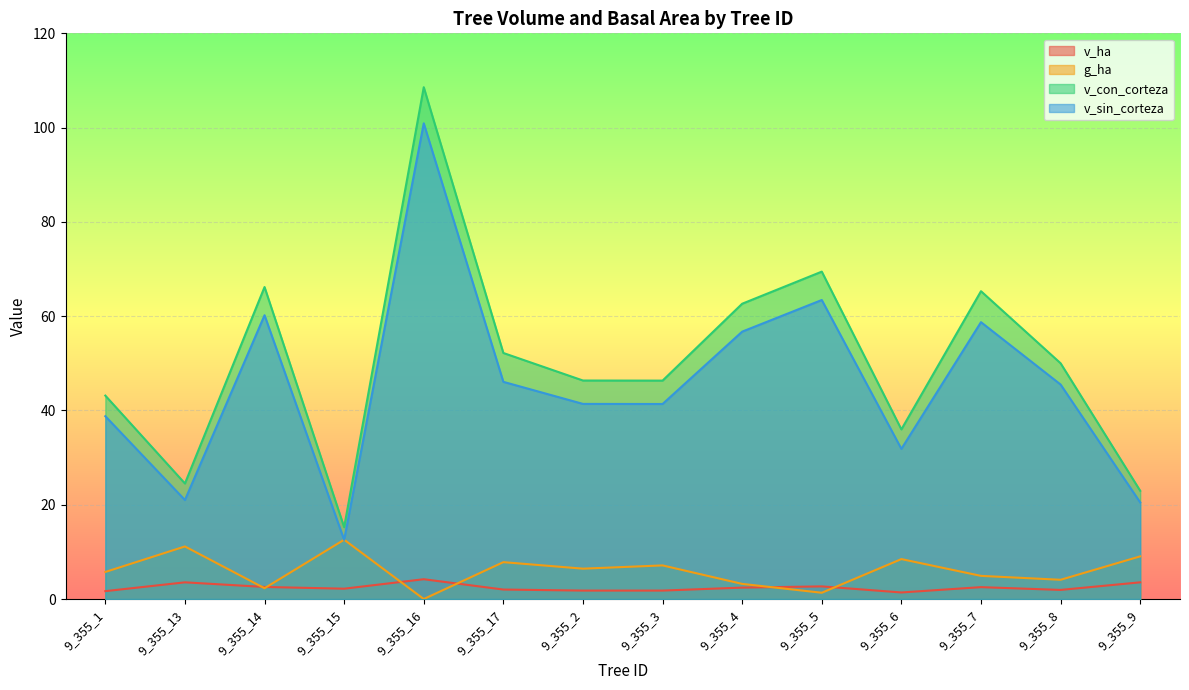

Rank the series at 9_355_13 from highest to lowest value.

v_con_corteza, v_sin_corteza, g_ha, v_ha